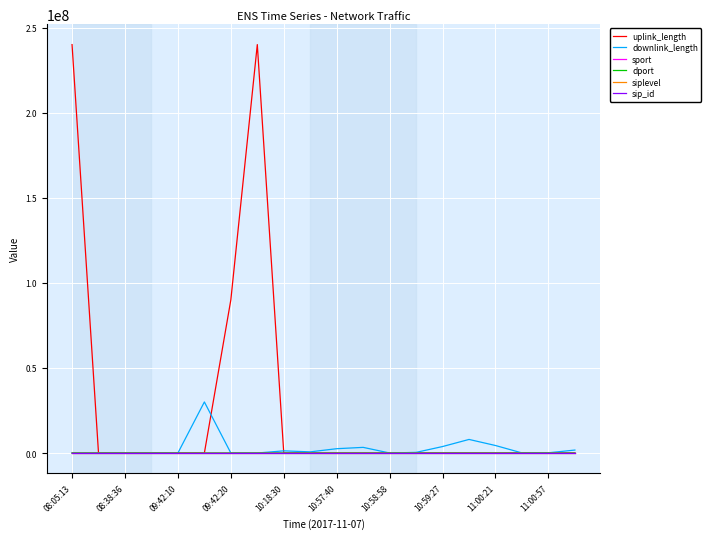

Which series has the largest range (max minus min)?

uplink_length